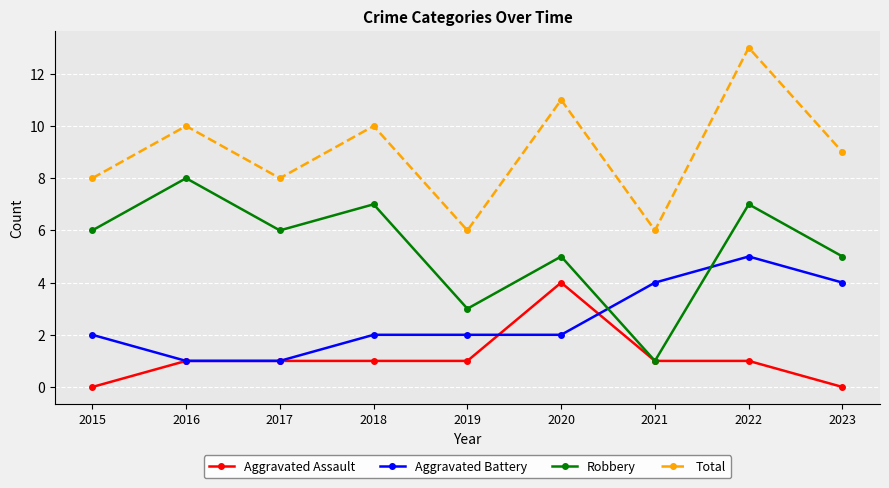

Does the chart have visible grid lines?

Yes